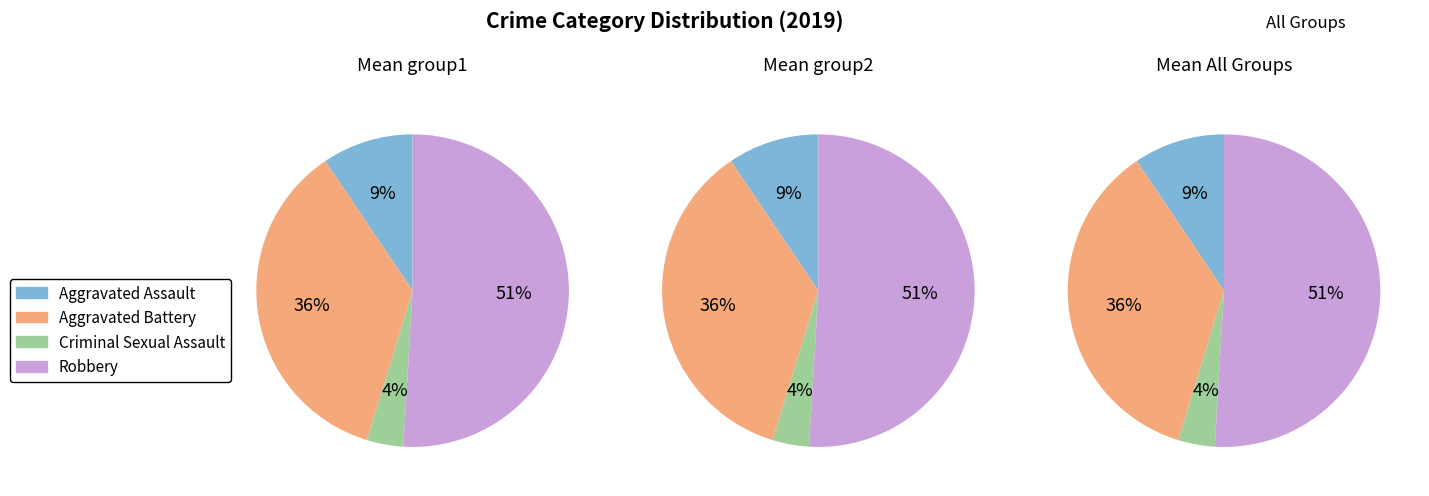

To the nearest percent, what percentage of the pie is Aggravated Assault?

9%